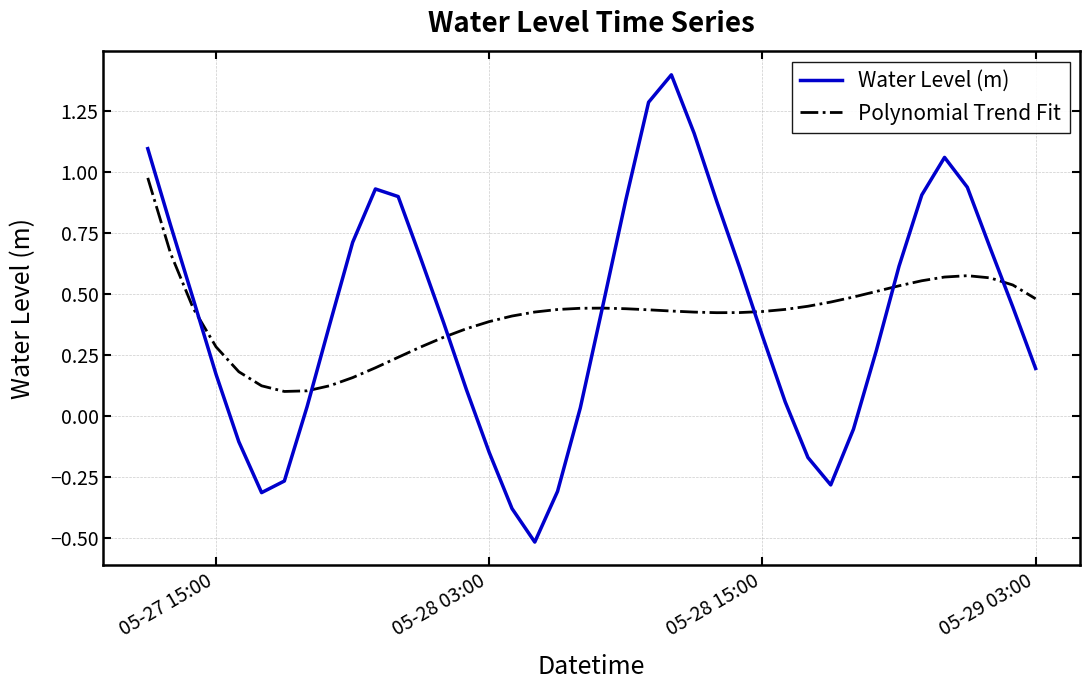

What is the greatest value displayed?

1.4